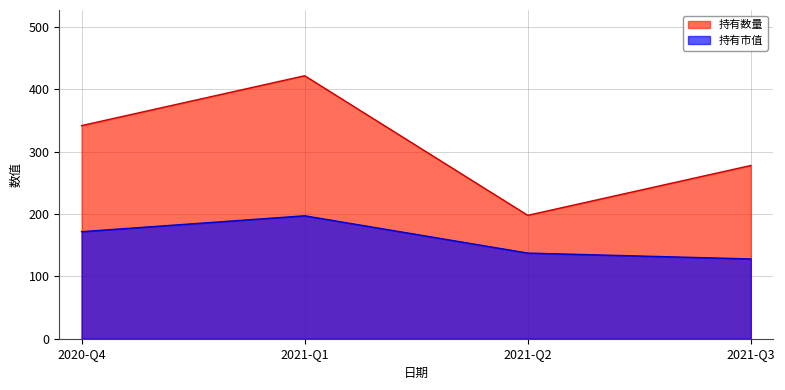

How many values in the 持有市值 series are below 171?

2